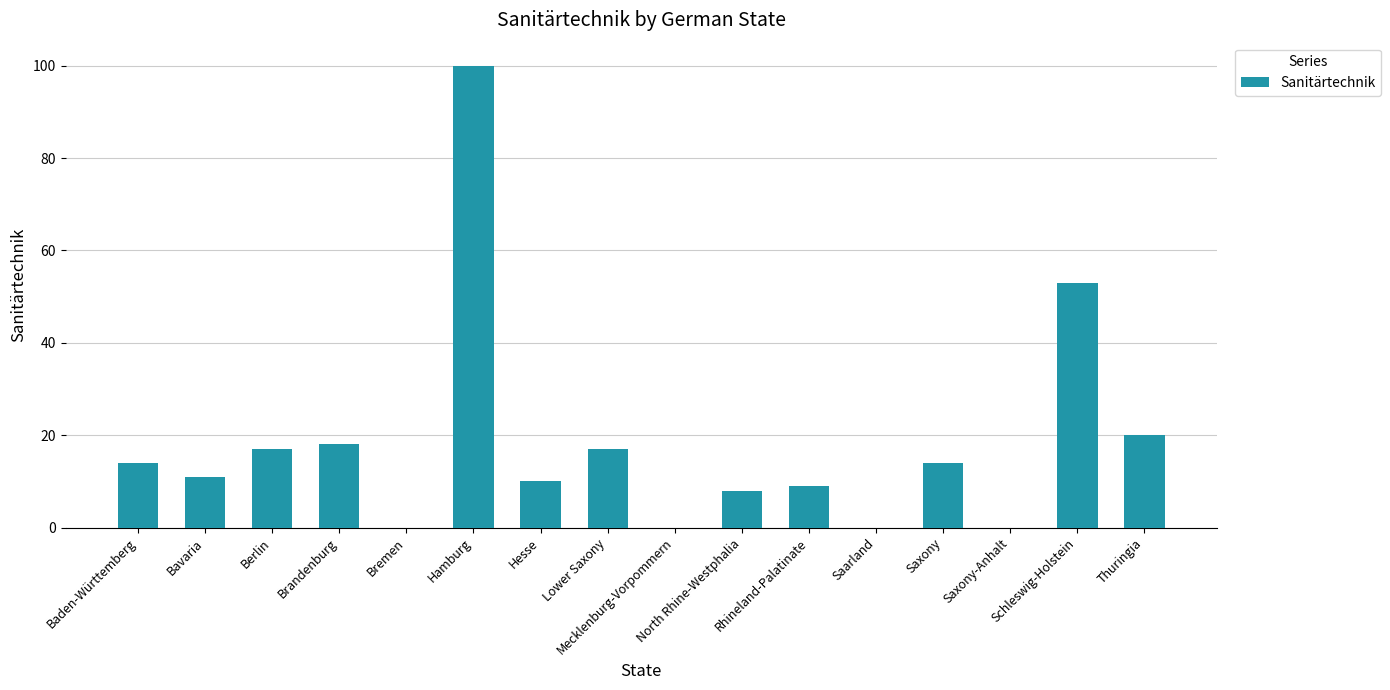

What is the sum of all values?

291